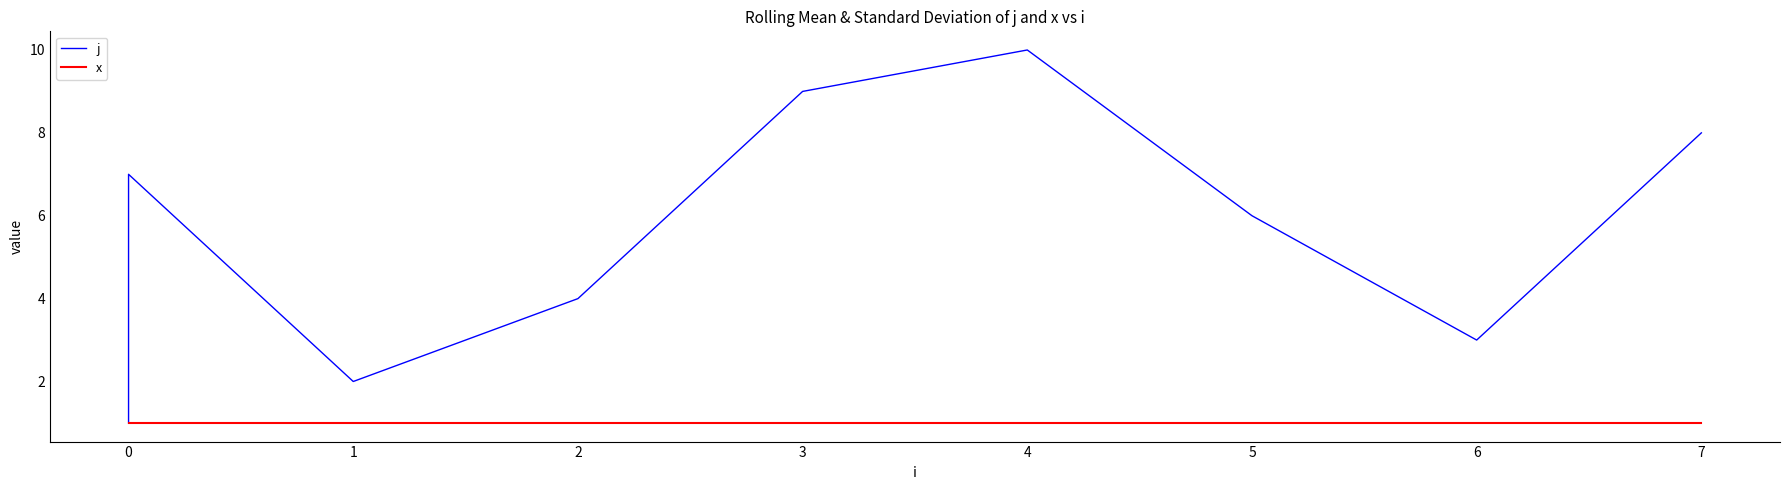

What is the sum of all j values?

55